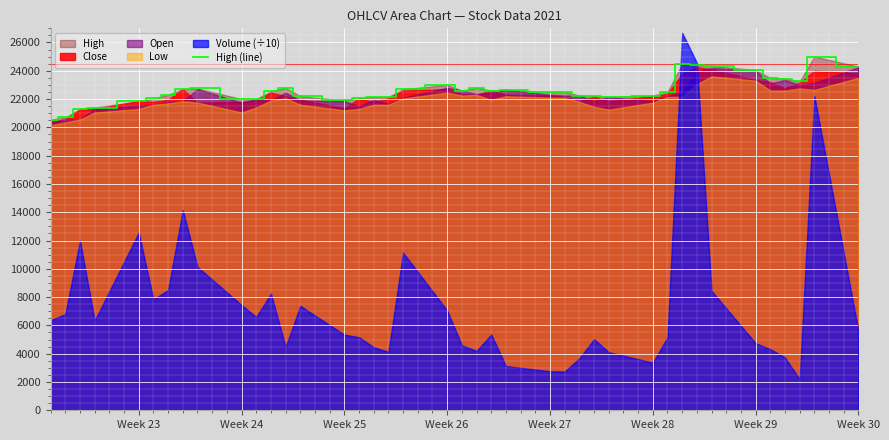

What is the value of the 38th point from the left?

23250